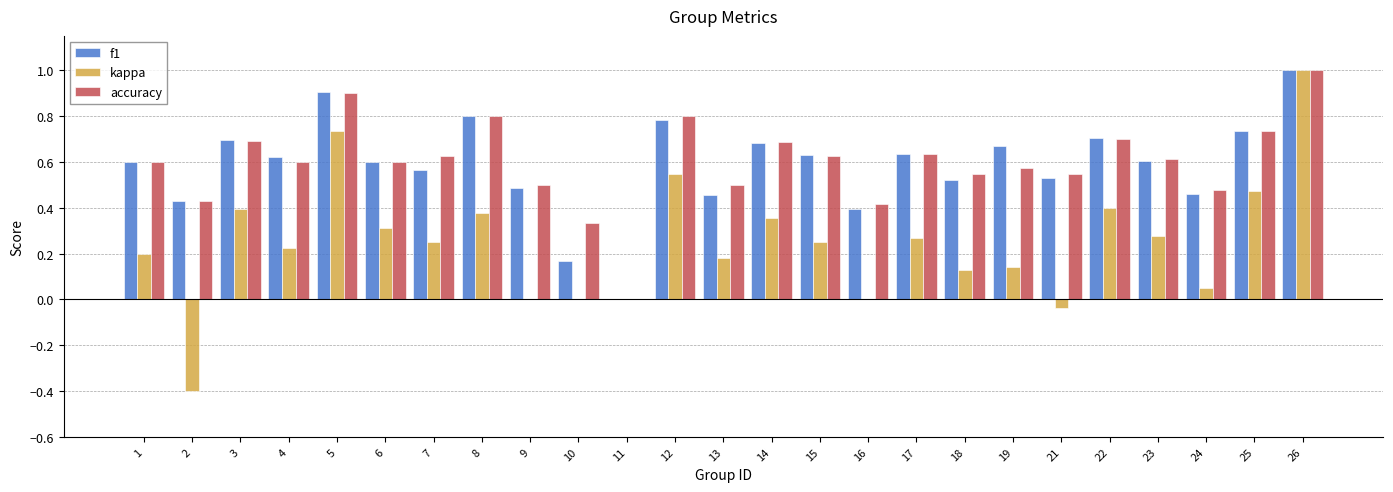

Is it true that kappa equals -0.9 at 10?

False